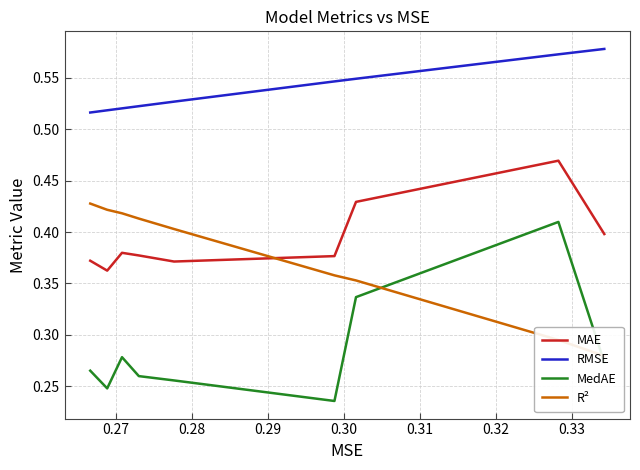

True or false: MAE and RMSE cross at least once.

False